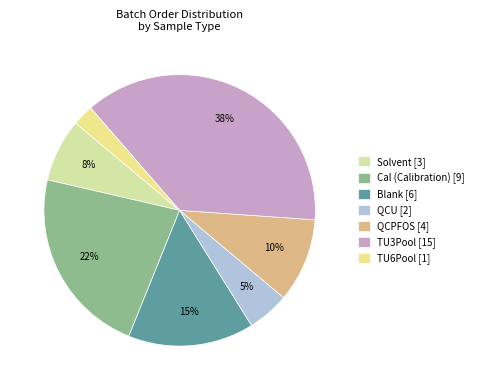

How many segments does this pie chart have?

7